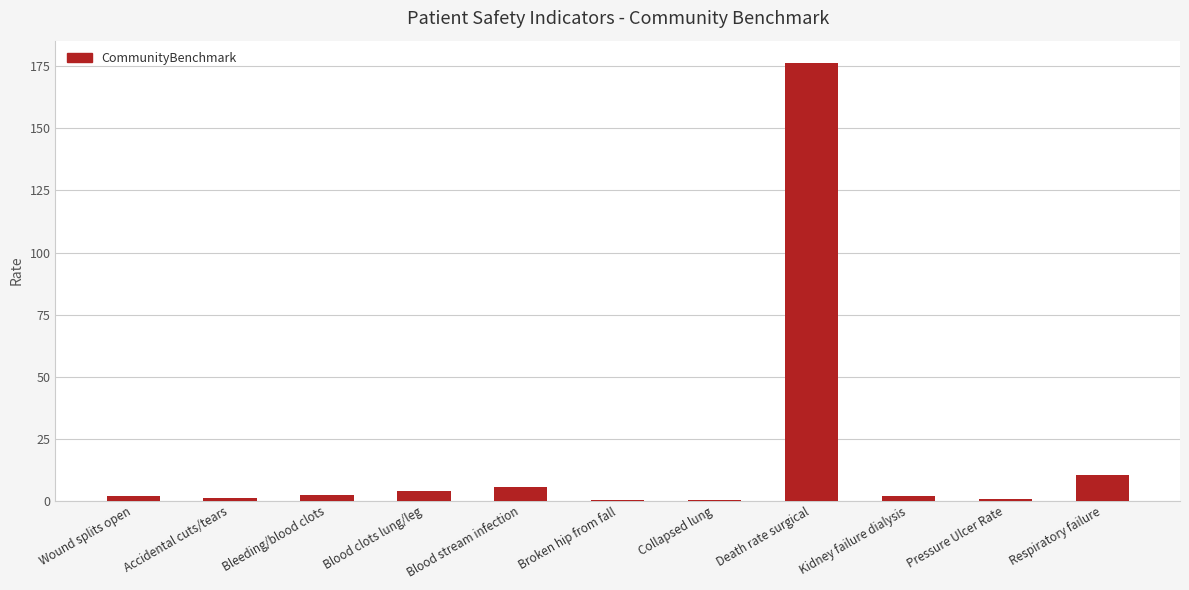

Where is the data nearest to the value 88?

Respiratory failure